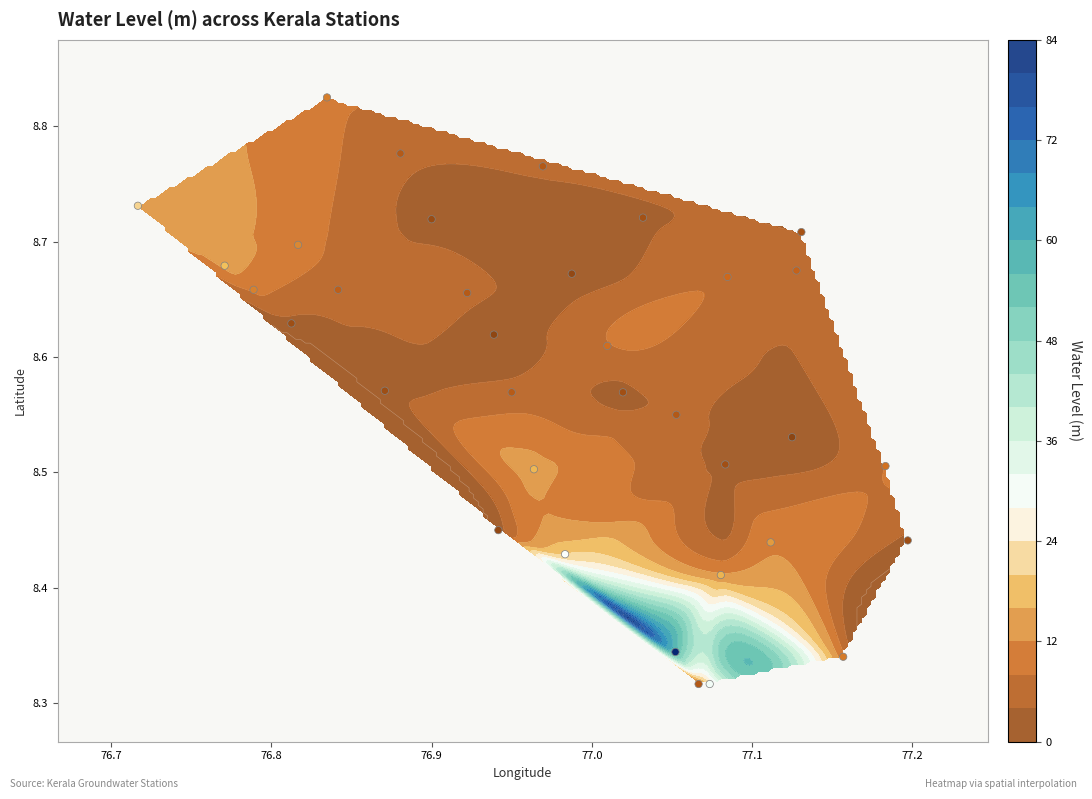

The chart shows a value of 14.6 at 77.1. True or false?

False